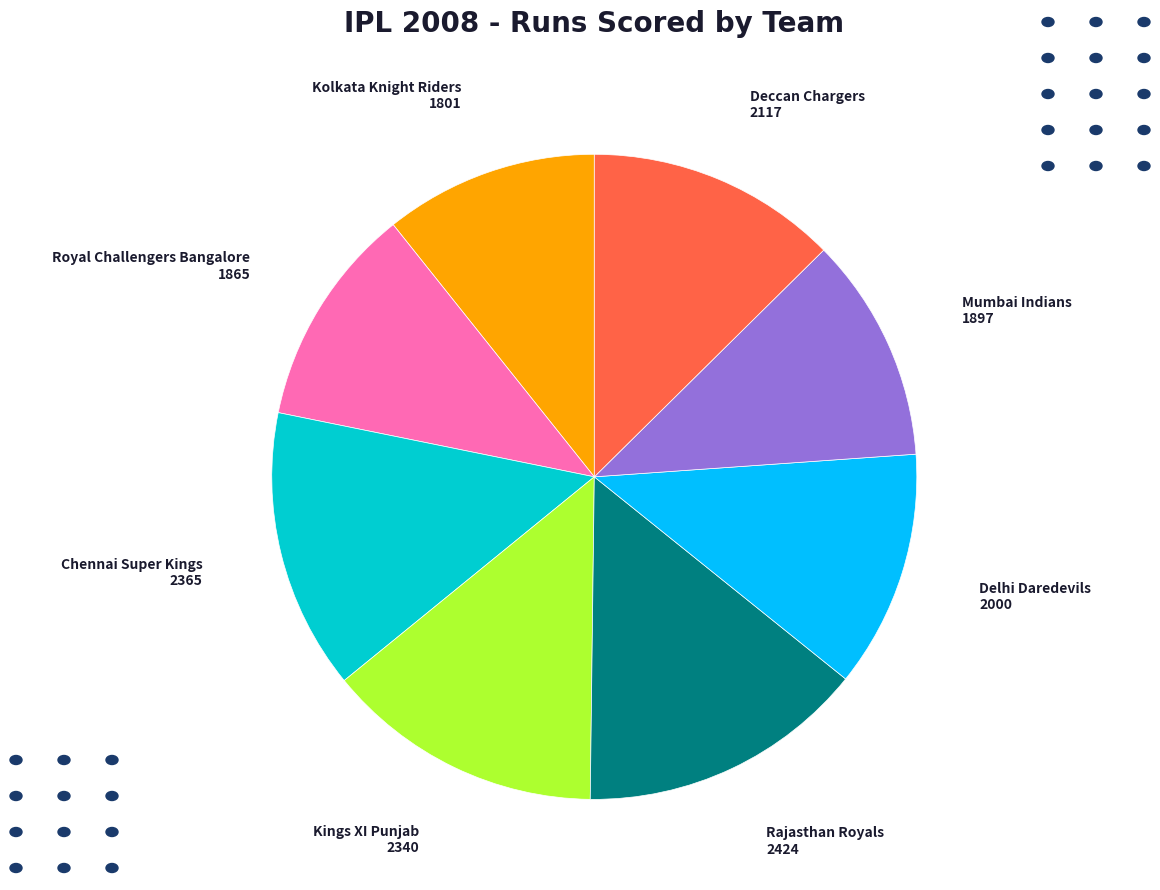

Is it true that Mumbai Indians is 6% of the pie?

False